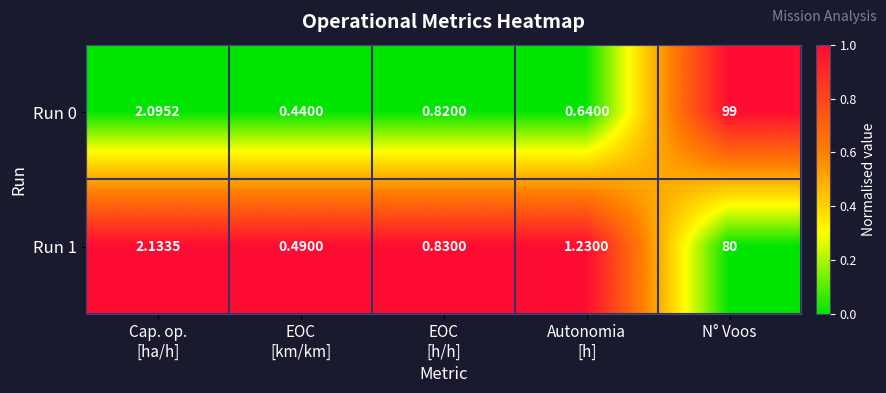

Count the number of categories in the chart.

5